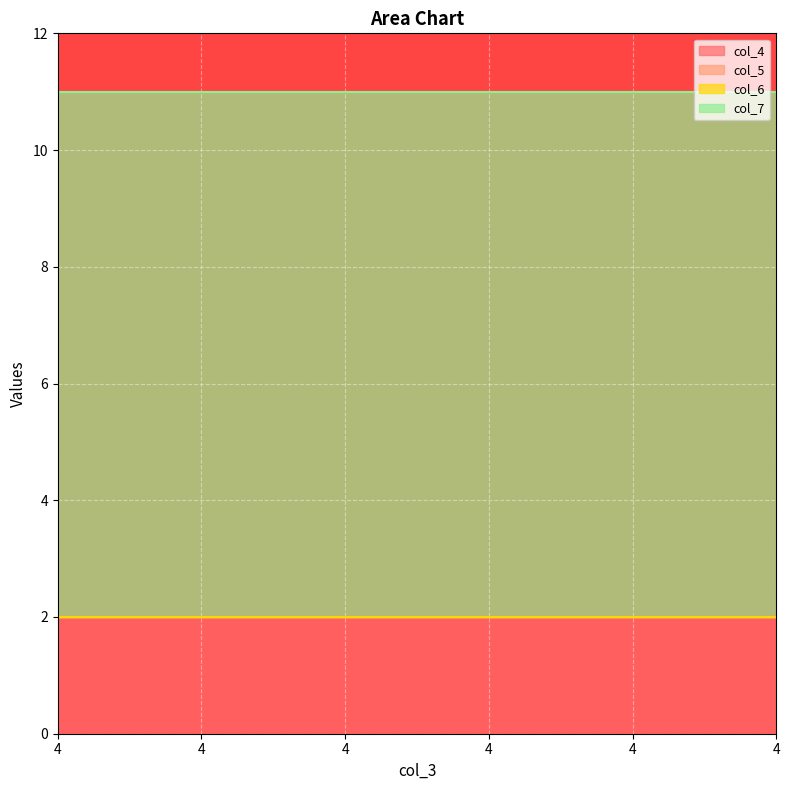

Is it true that col_4 equals 2 at 4?

True